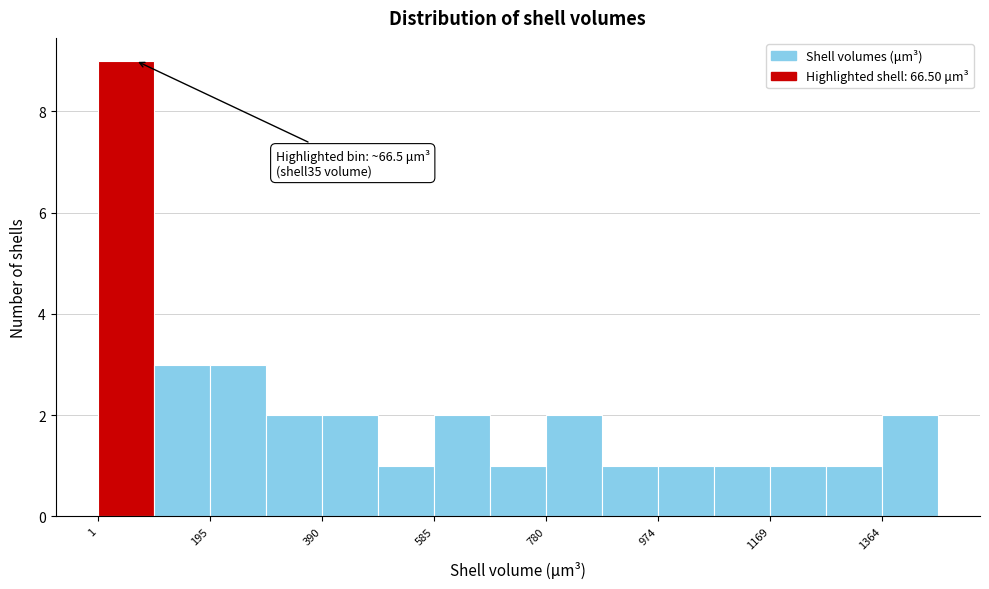

Over which range of the x-axis is the bar tallest?

0 to 100